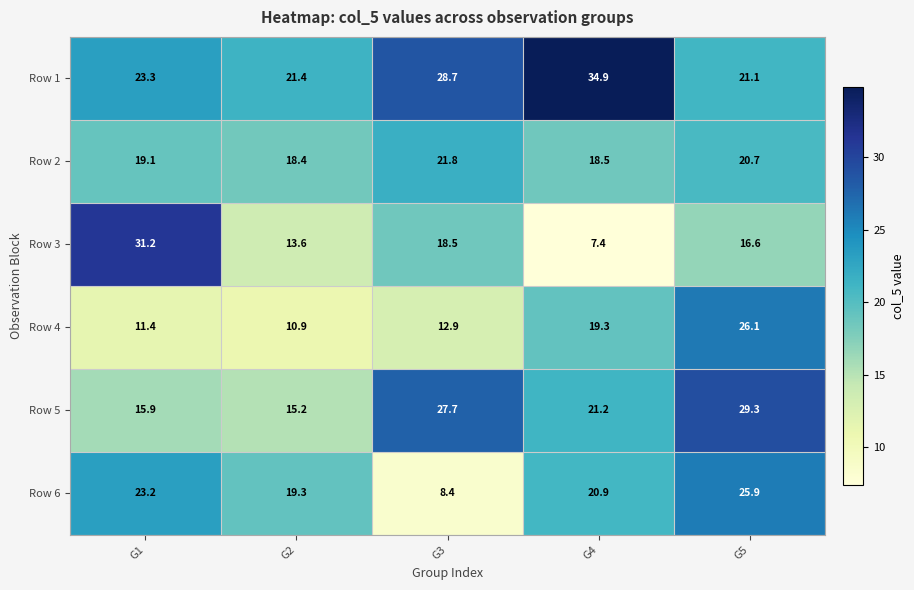

Rank the series by their maximum value, from lowest to highest.

Row 2, Row 6, Row 4, Row 5, Row 3, Row 1